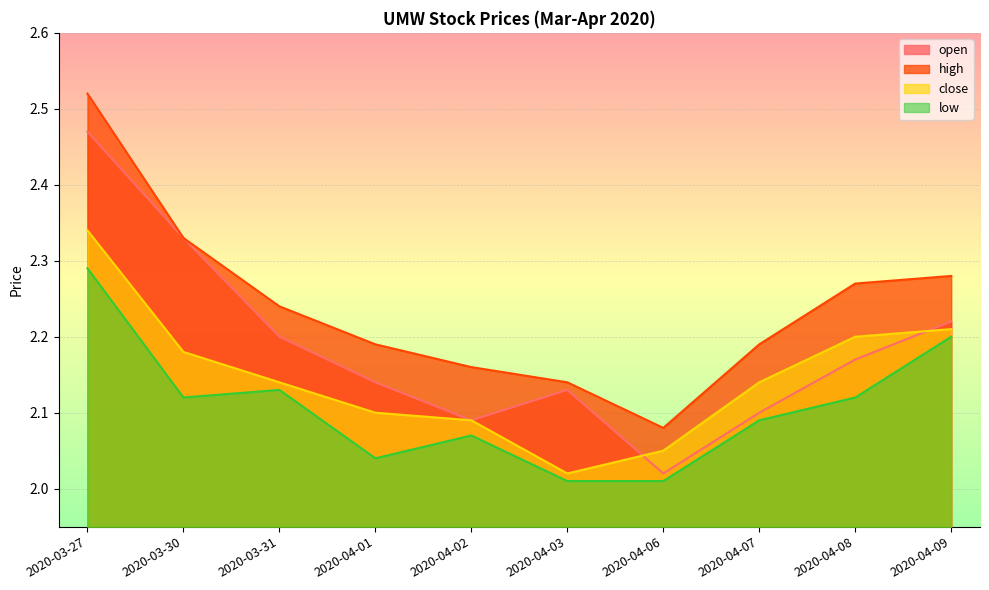

What is the label of the 3rd point from the right?

2020-04-07